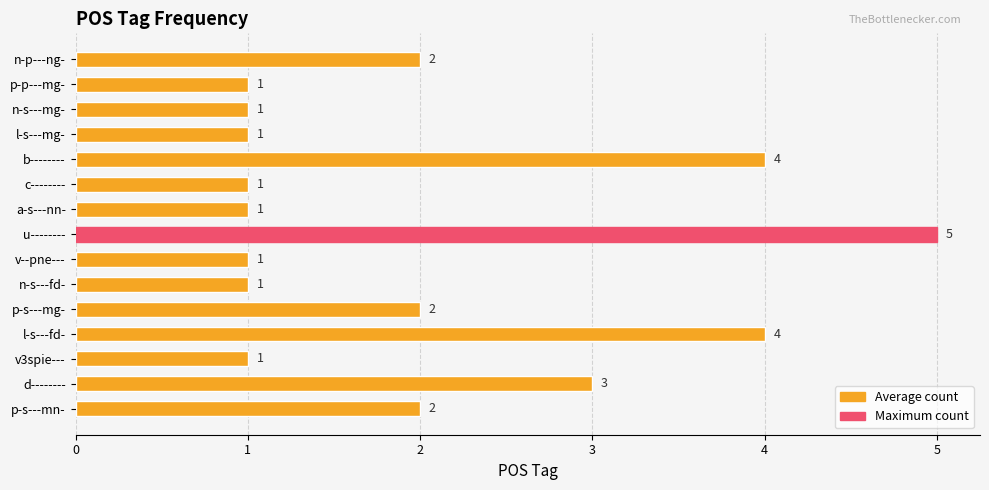

Are the bars horizontal?

Yes